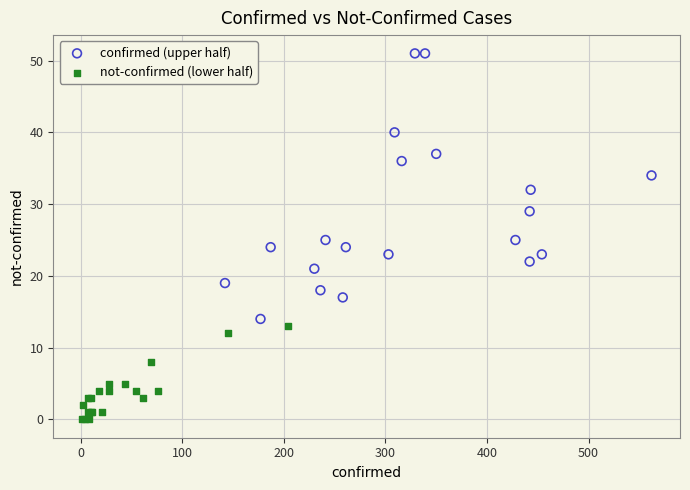

Which series has the largest Y range (max minus min)?

confirmed (upper half)